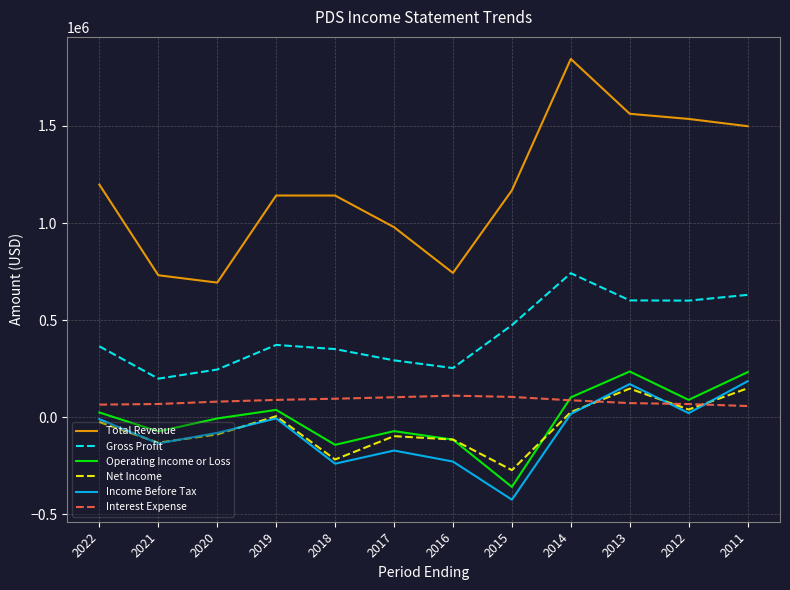

True or false: Interest Expense and Gross Profit intersect in this chart.

False